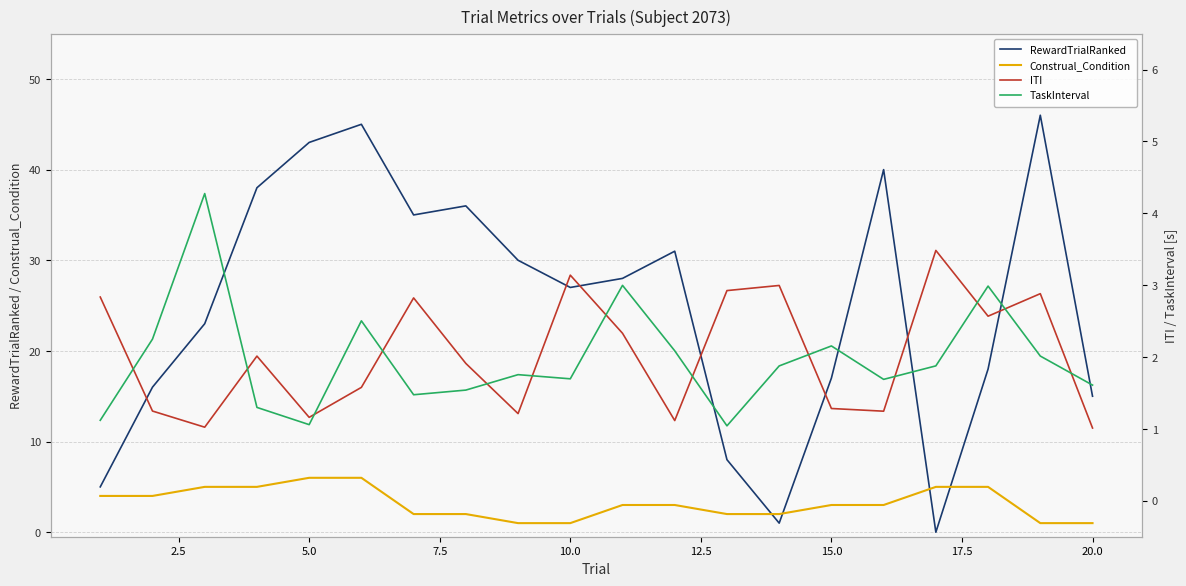

Is this an area chart (filled region under the line)?

No